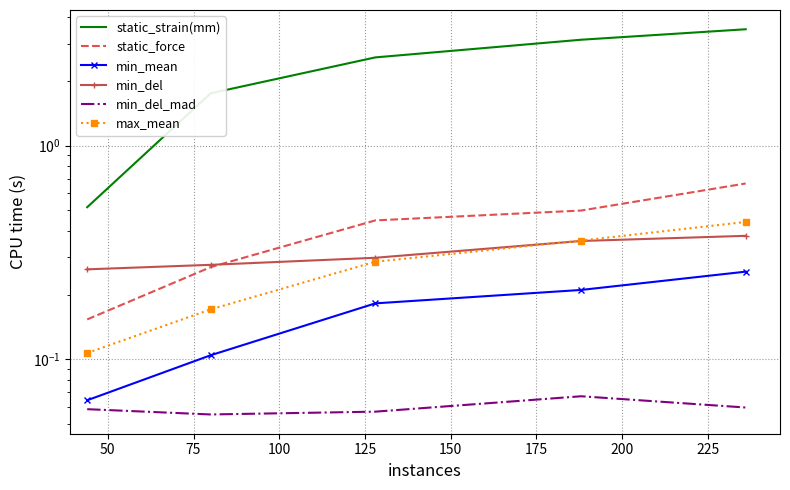

What are all the series names shown in the legend?

static_strain(mm), static_force, min_mean, min_del, min_del_mad, max_mean